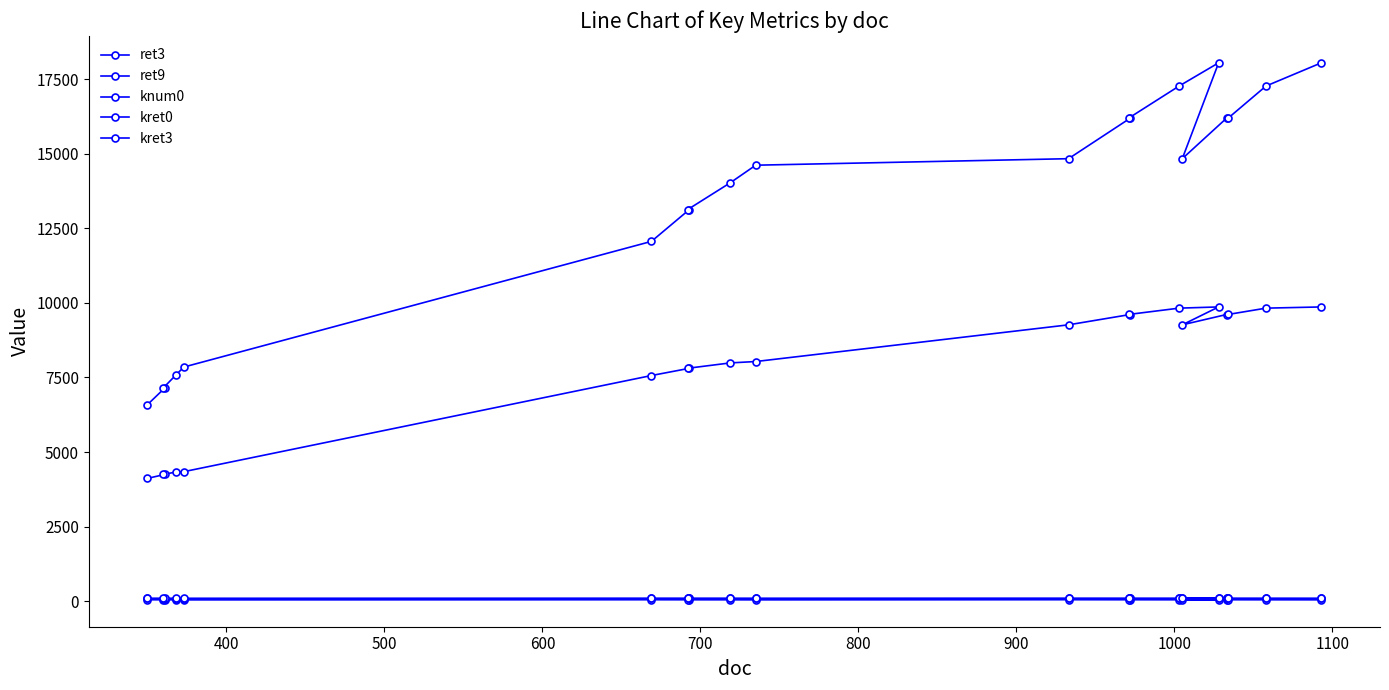

Does the chart have visible grid lines?

No